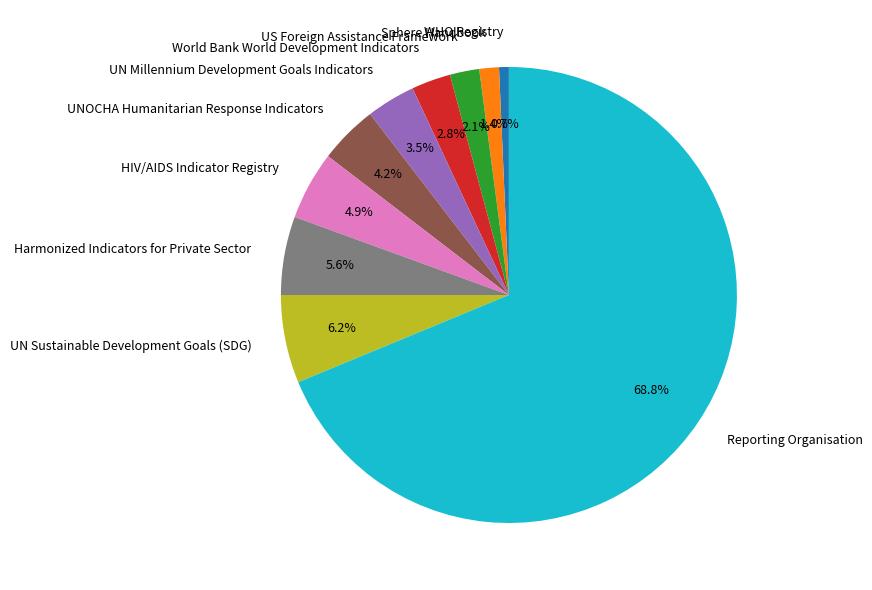

Which slice is the smallest?

WHO Registry